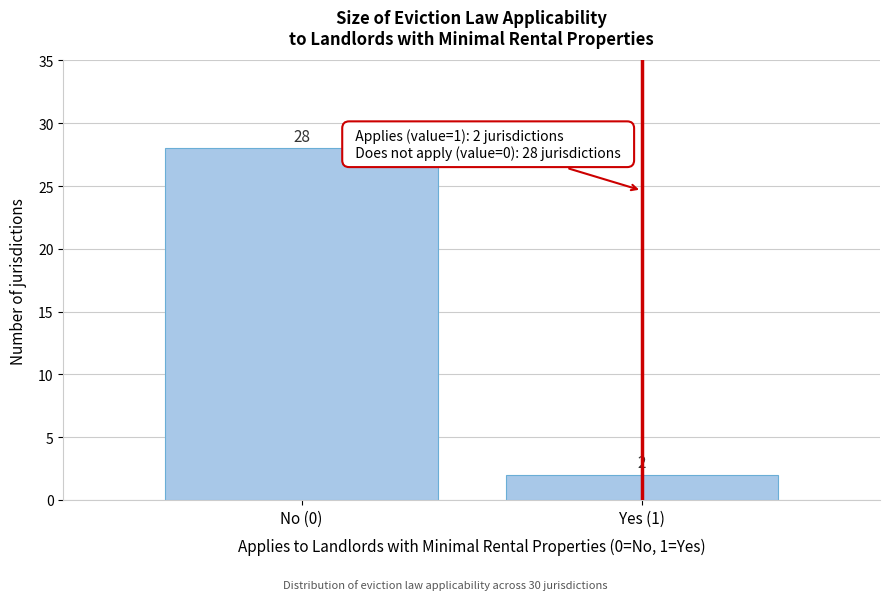

Reading left to right, extract all data points from this chart.

28	2